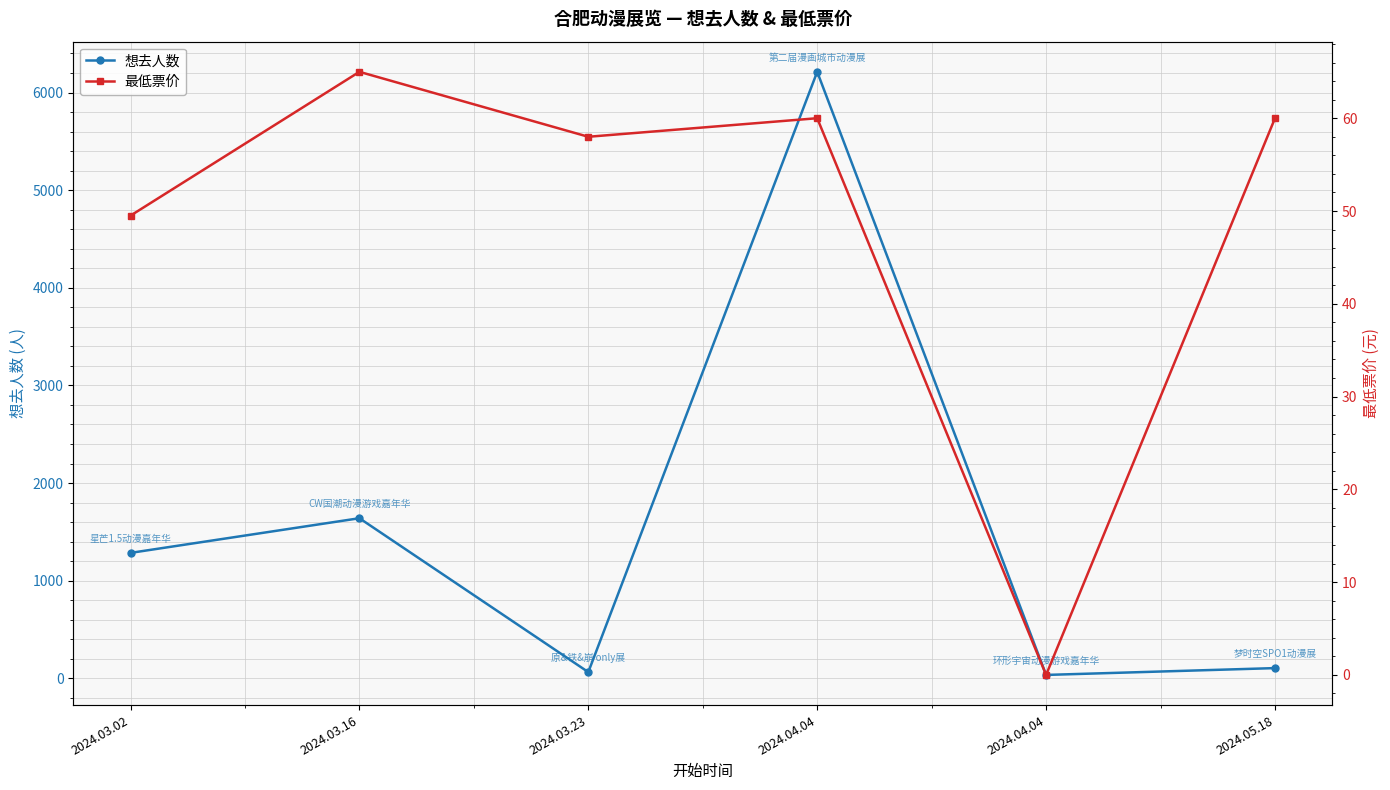

Is it true that 想去人数 equals 105.0 at 2024.05.18?

True